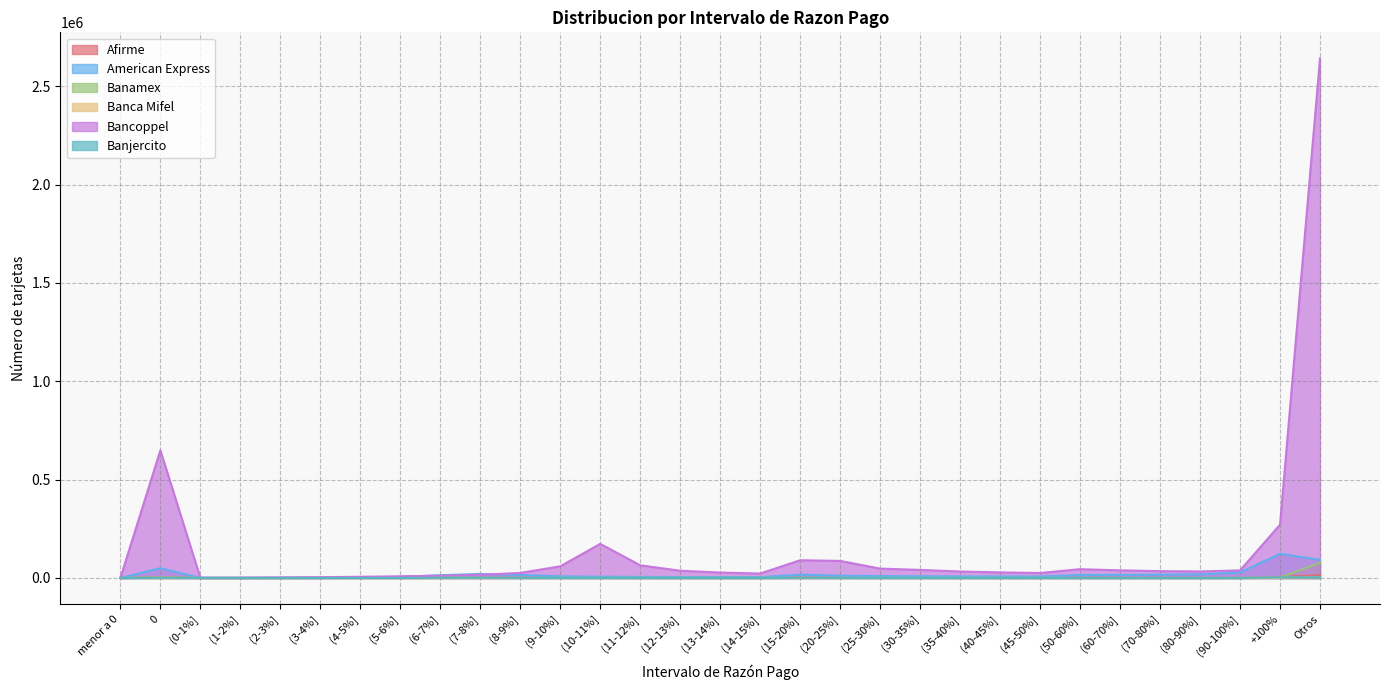

Reading right to left, transcribe all the data shown in this chart.

Afirme: 14013	5391	698	732	849	937	1158	701	710	847	919	1111	1448	2046	485	543	614	768	874	871	964	1168	1602	2455	1291	421	231	140	79	4364	0
American Express: 91714	123193	28008	18473	16989	15835	15069	7611	7482	8007	8567	9666	11637	16829	4240	4408	4883	5277	6414	8086	15762	20486	13867	5775	2530	1256	727	463	335	49841	0
Banamex: 77861	1985	227	91	109	148	244	295	267	171	210	335	507	772	186	239	396	328	283	329	364	518	4980	2989	776	399	182	153	241	3129	0
Banca Mifel: 3436	1382	149	117	116	120	151	77	96	102	113	109	146	169	48	33	49	54	75	78	134	97	94	28	27	25	15	14	11	545	0
Bancoppel: 2642201	270921	38482	33230	34690	38725	44730	25256	28370	32964	40969	47632	86760	90141	22578	27574	36921	64308	173430	59321	25570	16069	11358	8443	6006	3979	2821	1608	1181	649060	0
Banjercito: 3274	3221	308	296	279	361	410	265	273	337	377	483	627	951	244	253	293	364	398	652	665	1301	887	235	158	105	96	170	442	1120	0